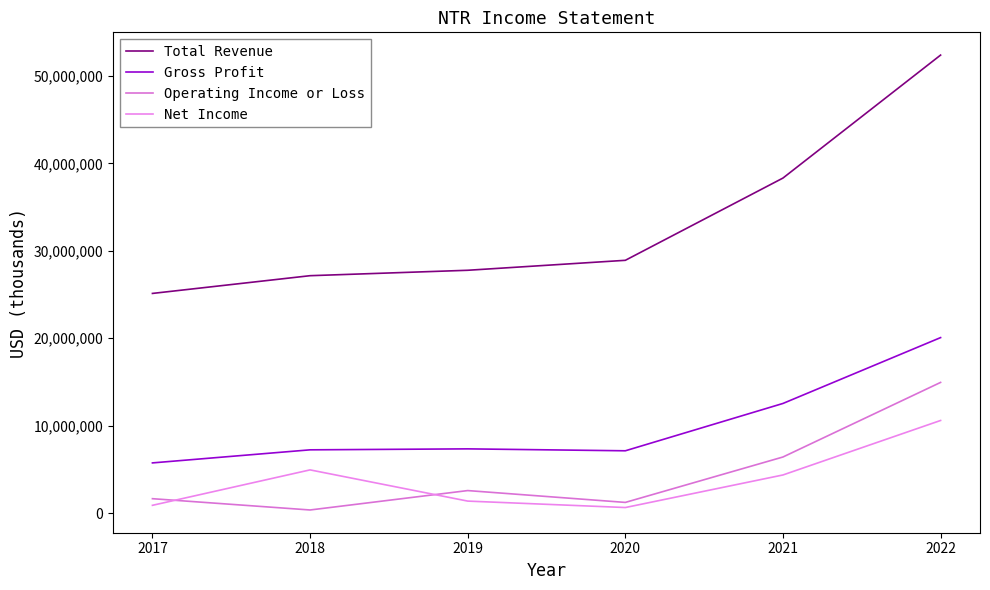

At which label does Gross Profit reach its peak?

2022